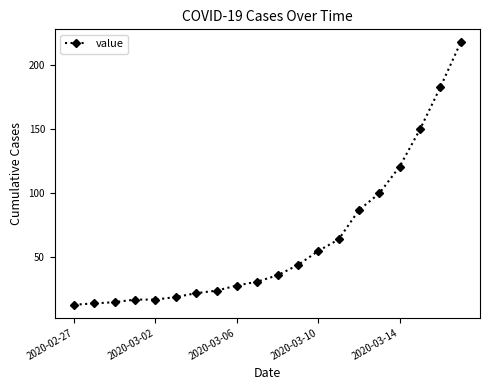

What is the difference between the maximum and minimum values?

205